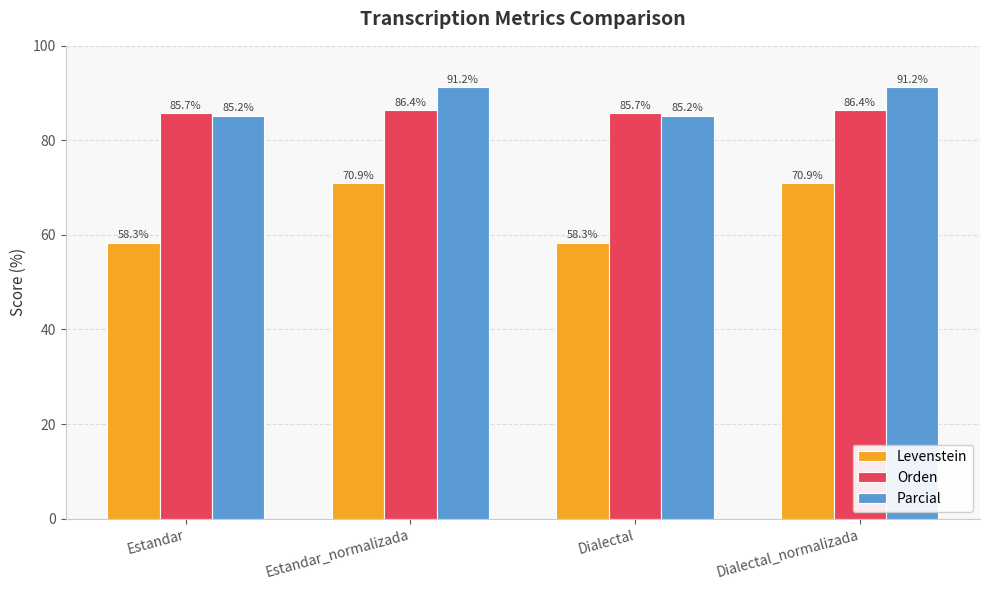

How many bars are there in total?

12